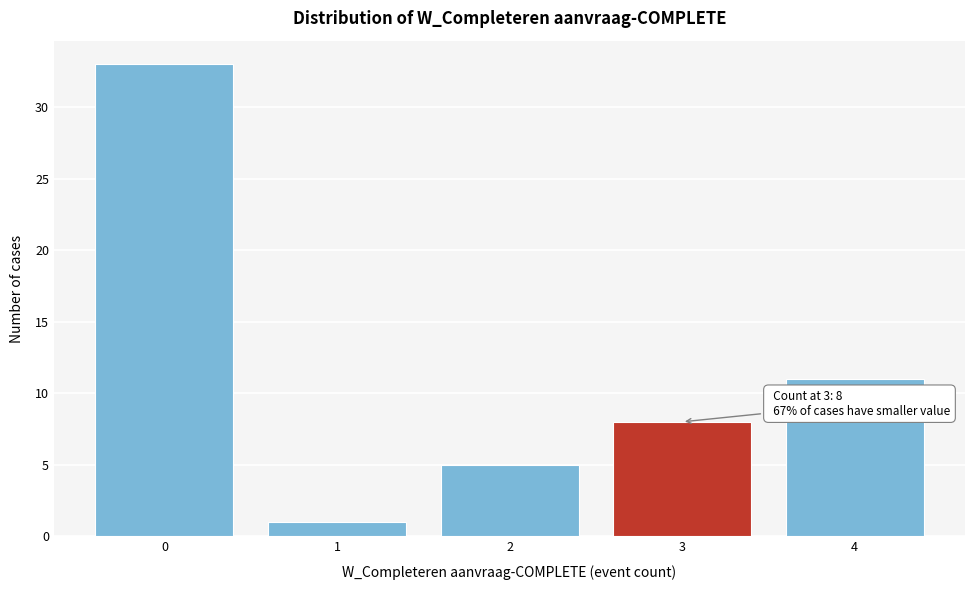

Reading left to right, what are all the values shown in this chart?

33	1	5	8	11